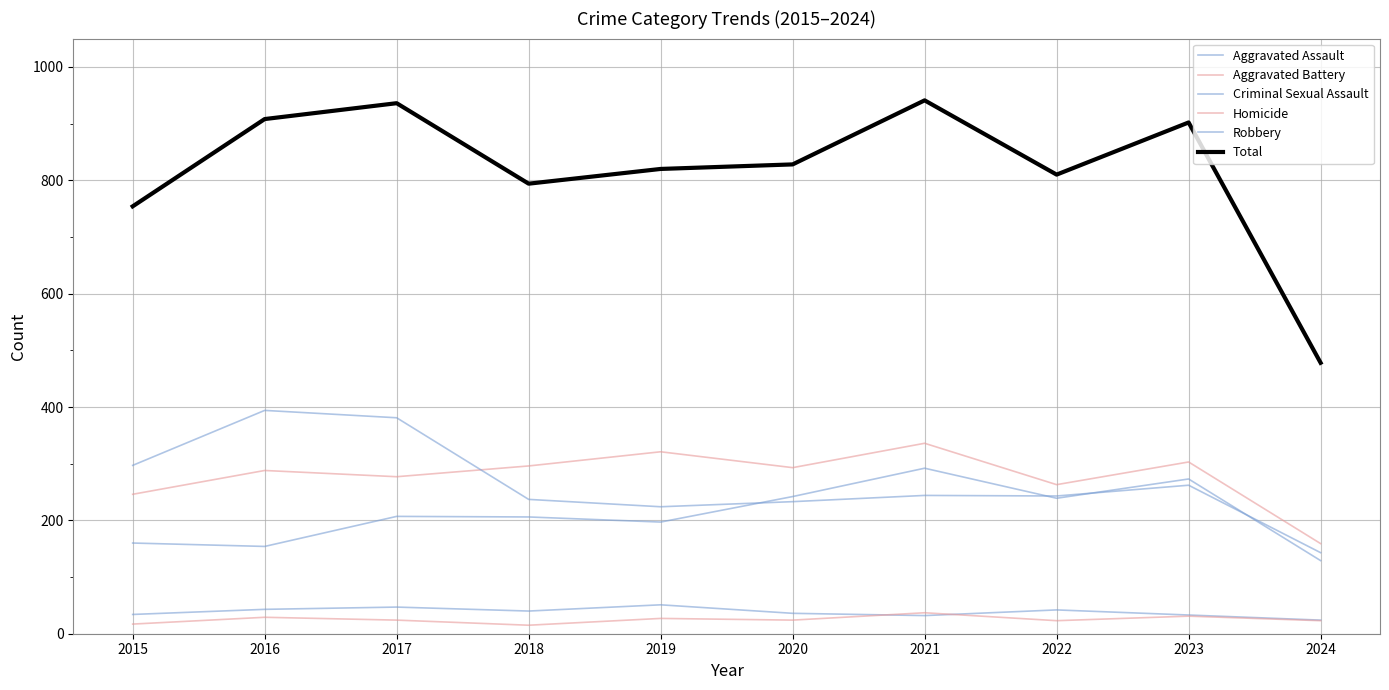

Is the value of Total at 2023 greater than the value of Aggravated Assault at 2022?

Yes